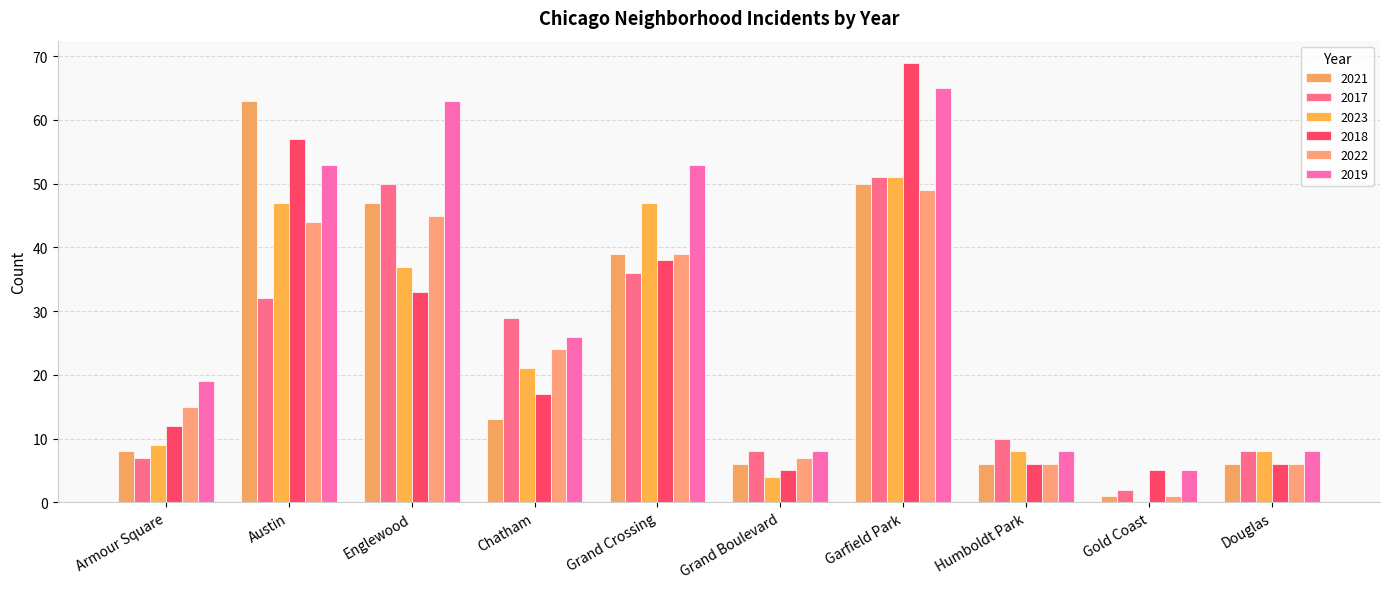

How many categories are shown in the chart?

10